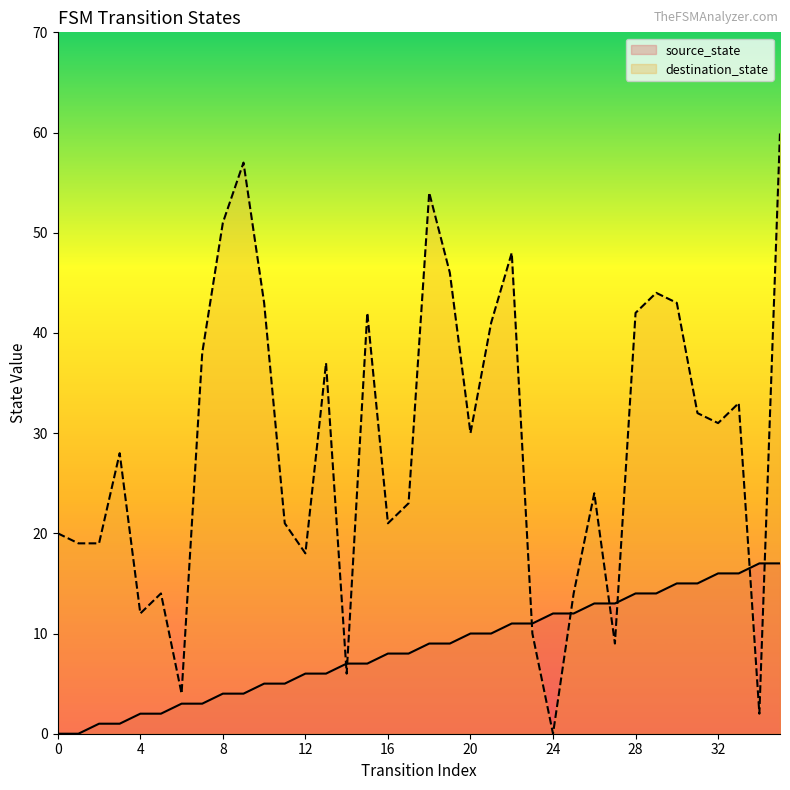

What is the highest value of the destination_state series?

60